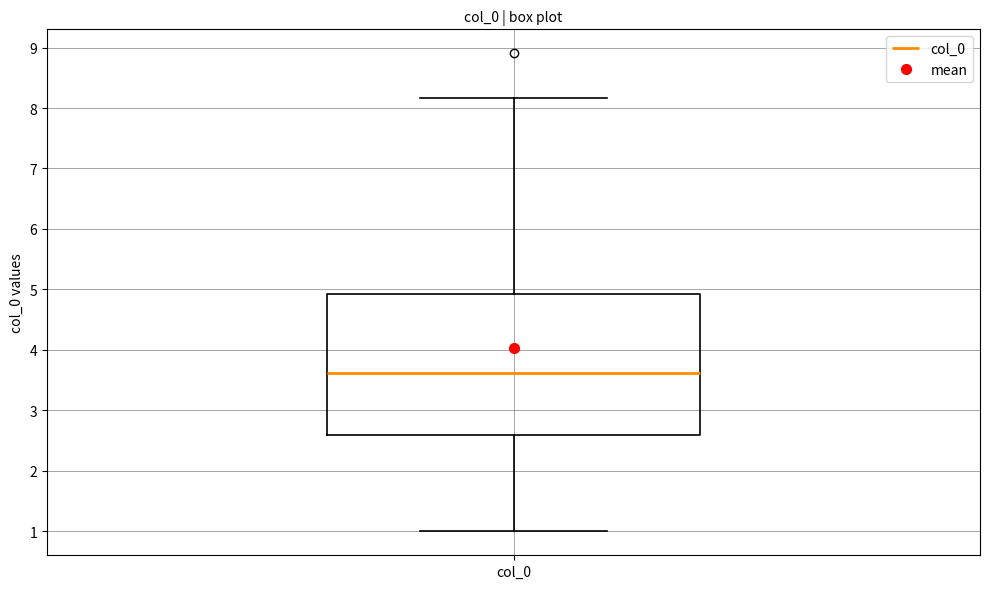

Where does the upper whisker of the box for col_0 end on the y-axis? The values are not printed on the chart, so give them approximately, as read against the axis.

8.2